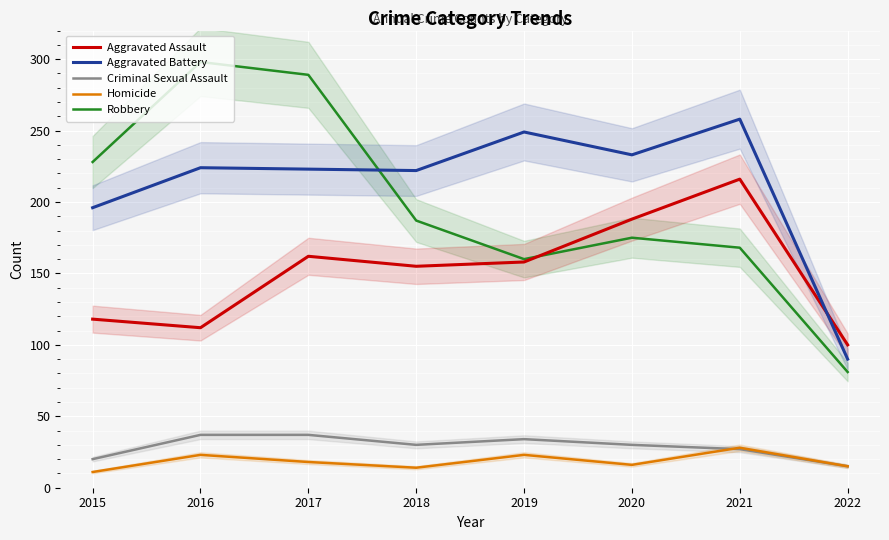

At which label does Criminal Sexual Assault reach its minimum?

2022